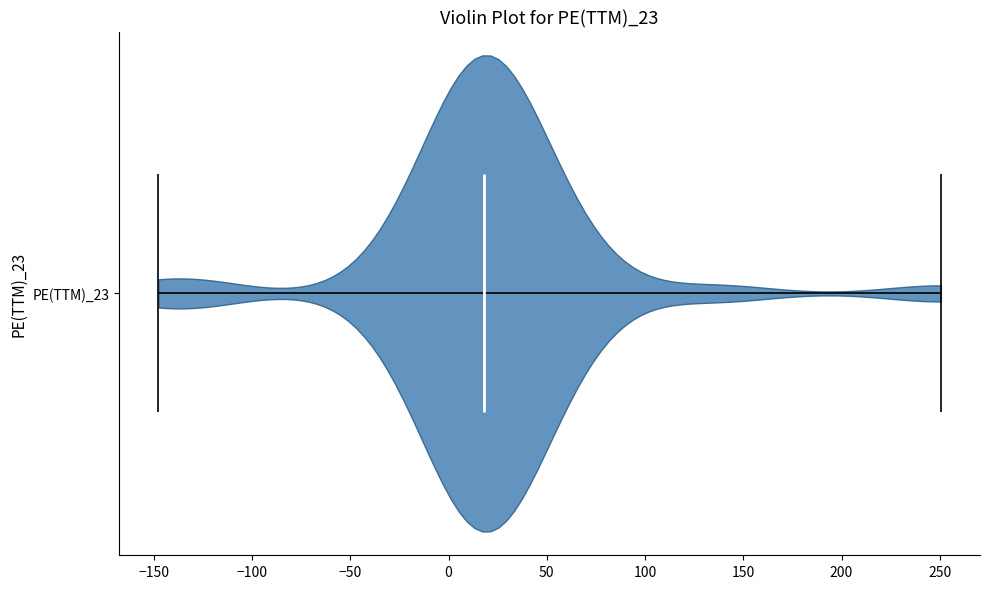

Read this violin plot against the x-axis: where its median line is, and the lowest and highest points the violin reaches. The values are not printed on the chart, so give them approximately, as read against the axis.

median line 20, lowest point -150, highest point 250